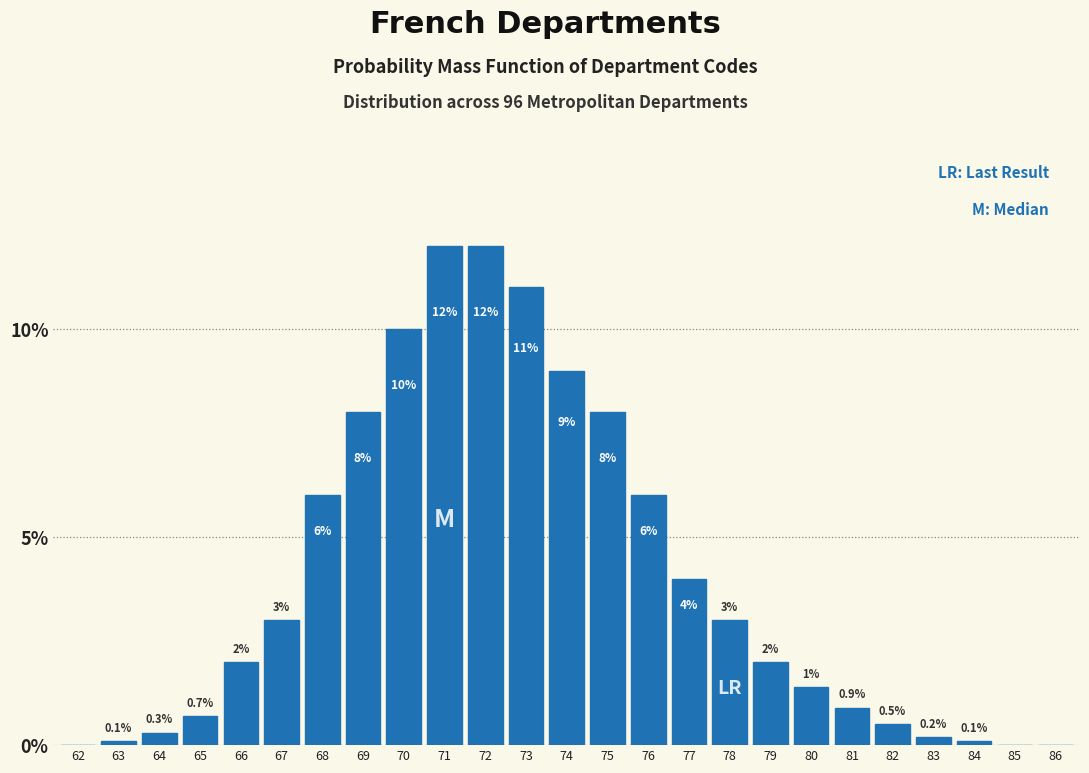

Reading left to right, what are all the values shown in this chart?

62=0.0	63=0.1	64=0.3	65=0.7	66=2.0	67=3.0	68=6.0	69=8.0	70=10.0	71=12.0	72=12.0	73=11.0	74=9.0	75=8.0	76=6.0	77=4.0	78=3.0	79=2.0	80=1.4	81=0.9	82=0.5	83=0.2	84=0.1	85=0.0	86=0.0